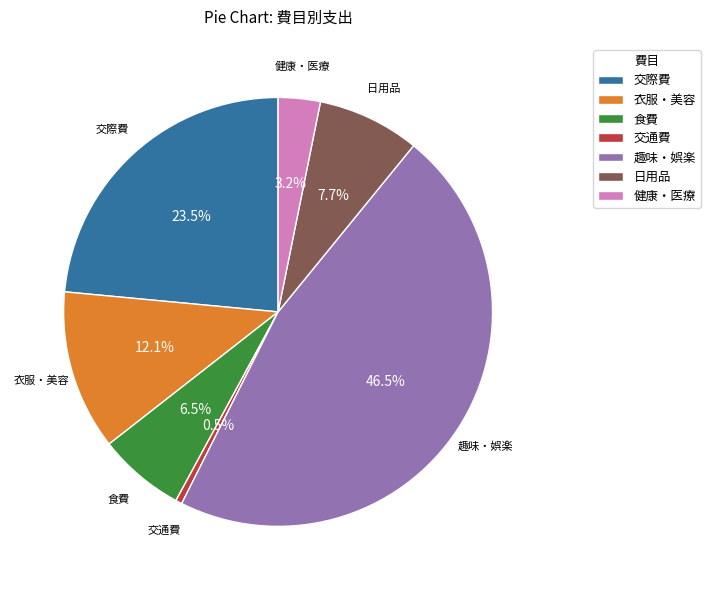

To the nearest percent, what is the combined percentage of 食費 and 趣味・娯楽?

53%